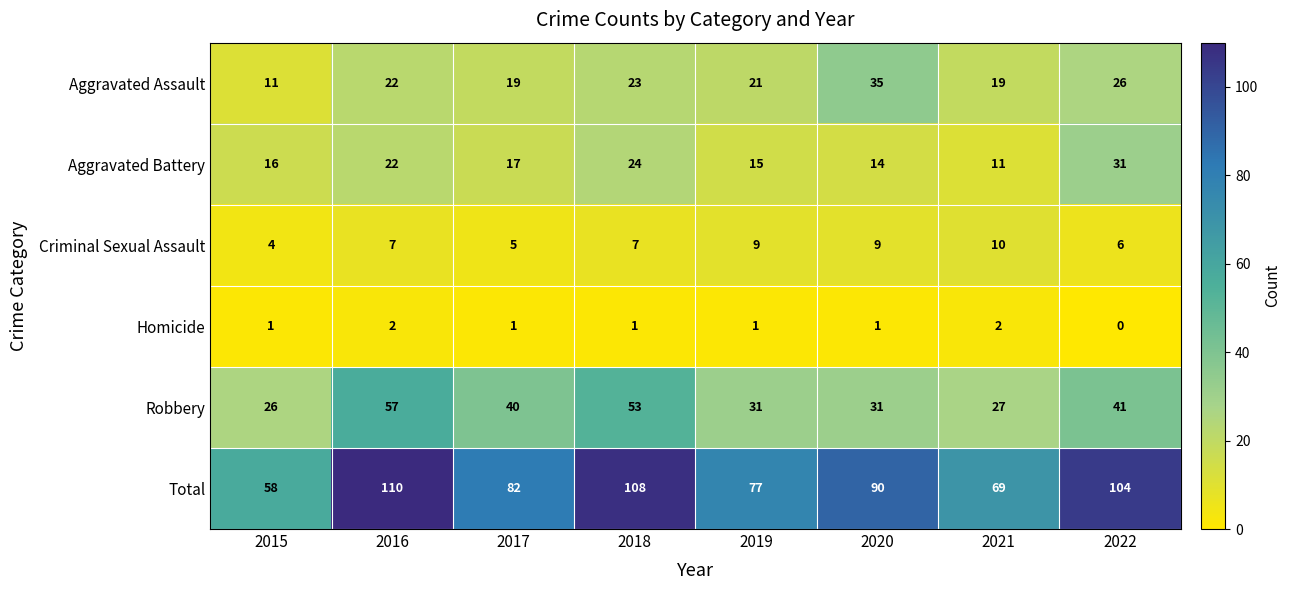

What is the difference between the Robbery values at 2019 and 2021?

4